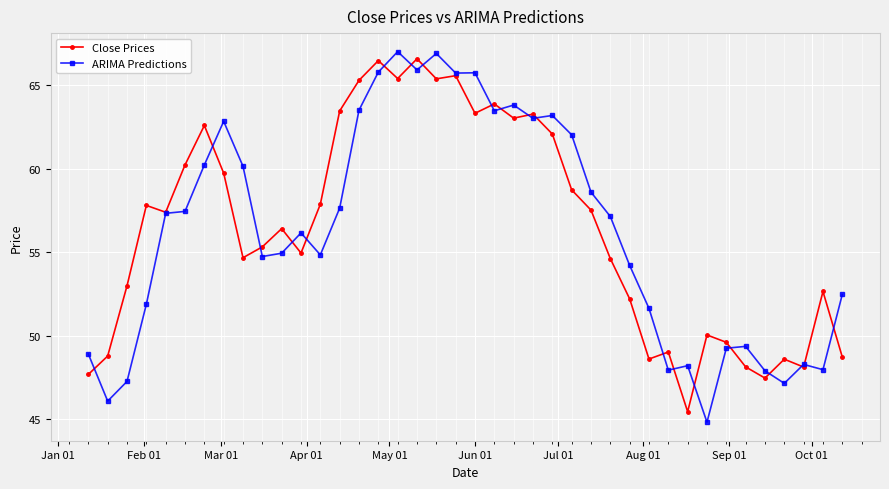

Which series has the largest range (max minus min)?

ARIMA Predictions